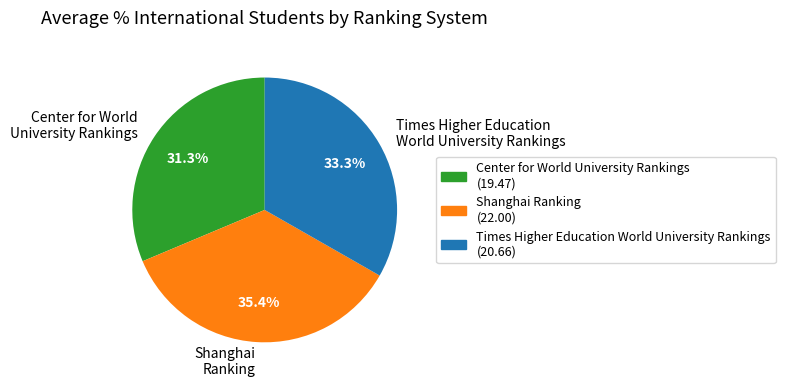

How many segments does this pie chart have?

3